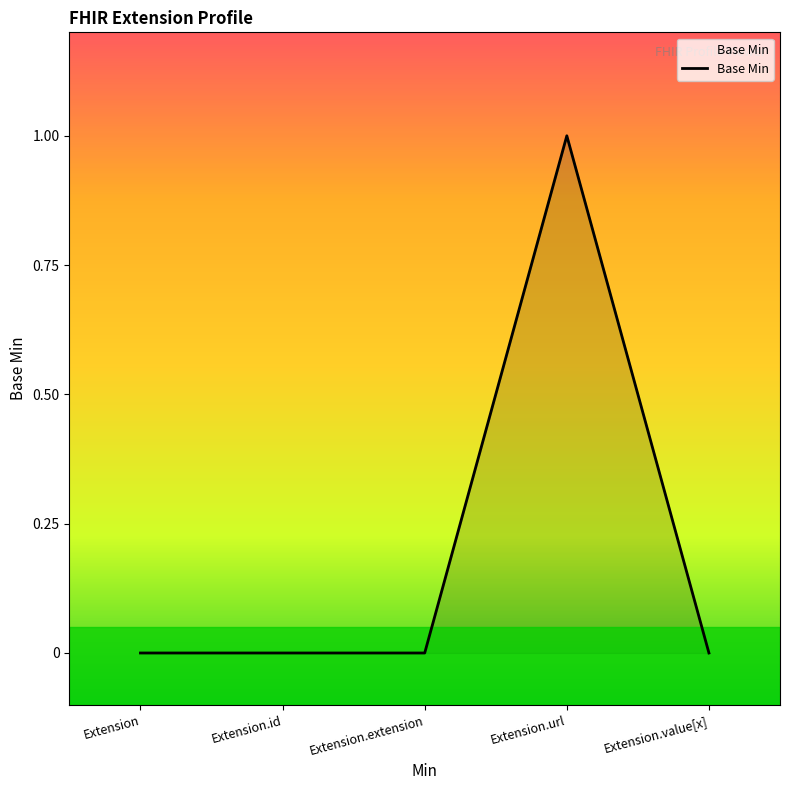

Which has a higher value, Extension.url or Extension.value[x]?

Extension.url